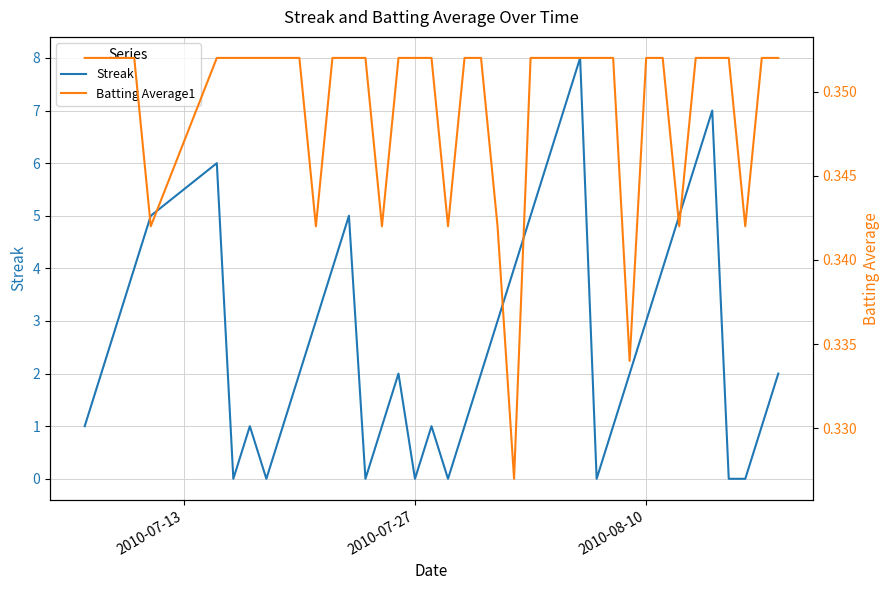

What is the average value of the Streak series?

2.7